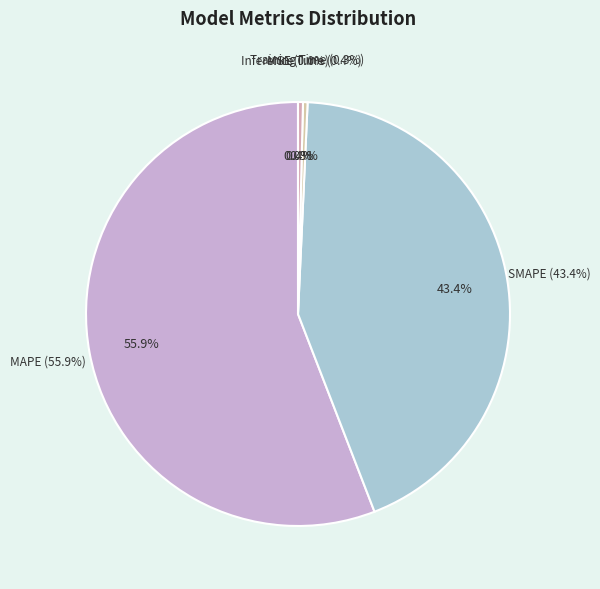

True or false: Inference Time accounts for 1% of the total.

False